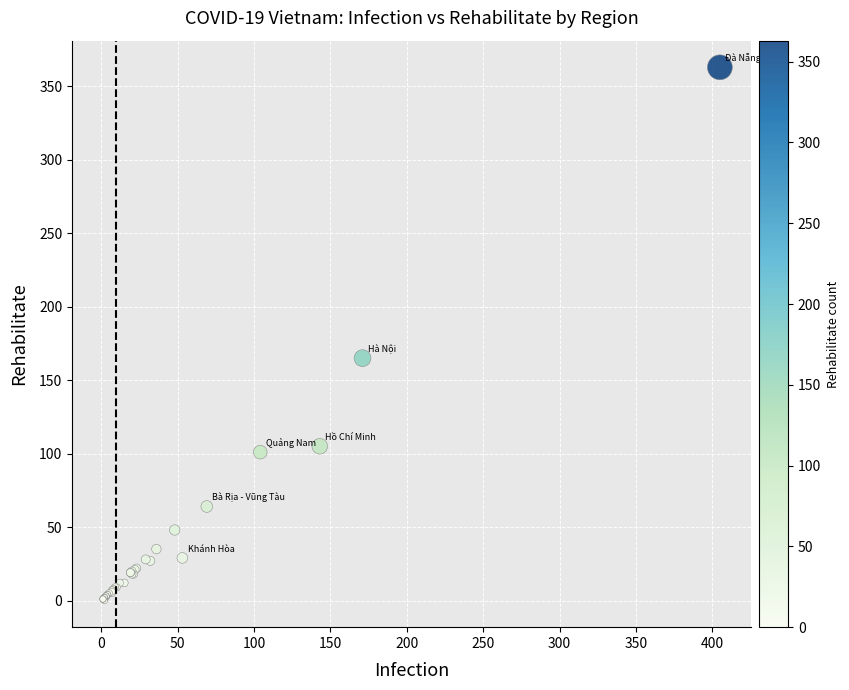

What Y value in the scatter plot is closest to 181?

165